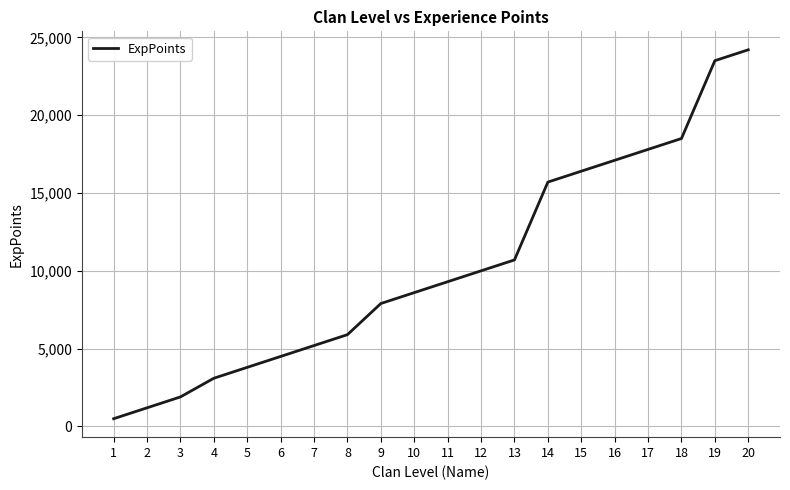

Reading right to left, transcribe all the data shown in this chart.

20=24200	19=23500	18=18500	17=17800	16=17100	15=16400	14=15700	13=10700	12=10000	11=9300	10=8600	9=7900	8=5900	7=5200	6=4500	5=3800	4=3100	3=1900	2=1200	1=500